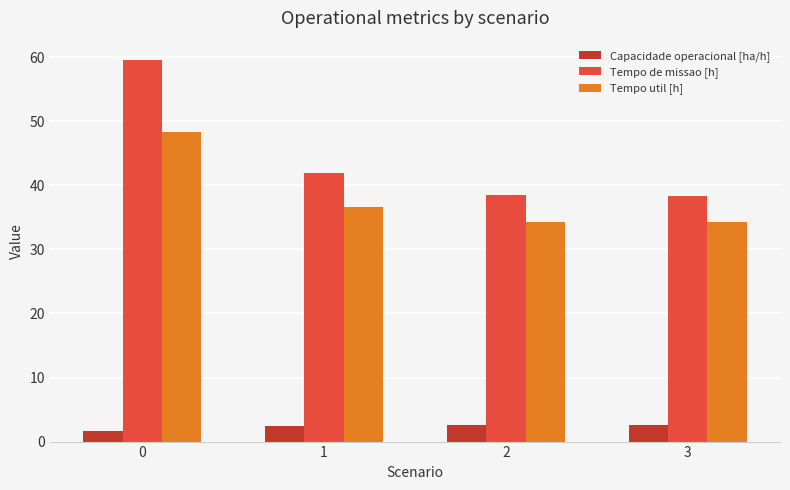

At which label is Tempo util [h] closest to 41?

1